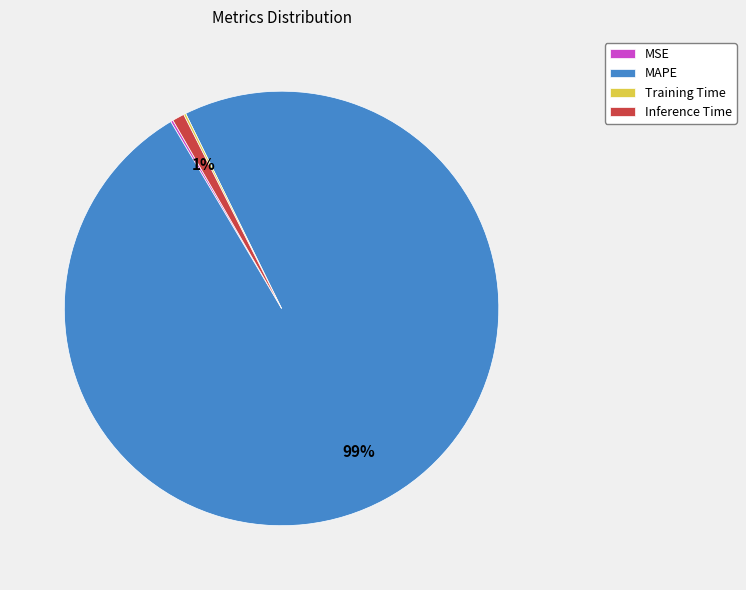

To the nearest percent, what is the difference between the largest and smallest slice percentages?

99%